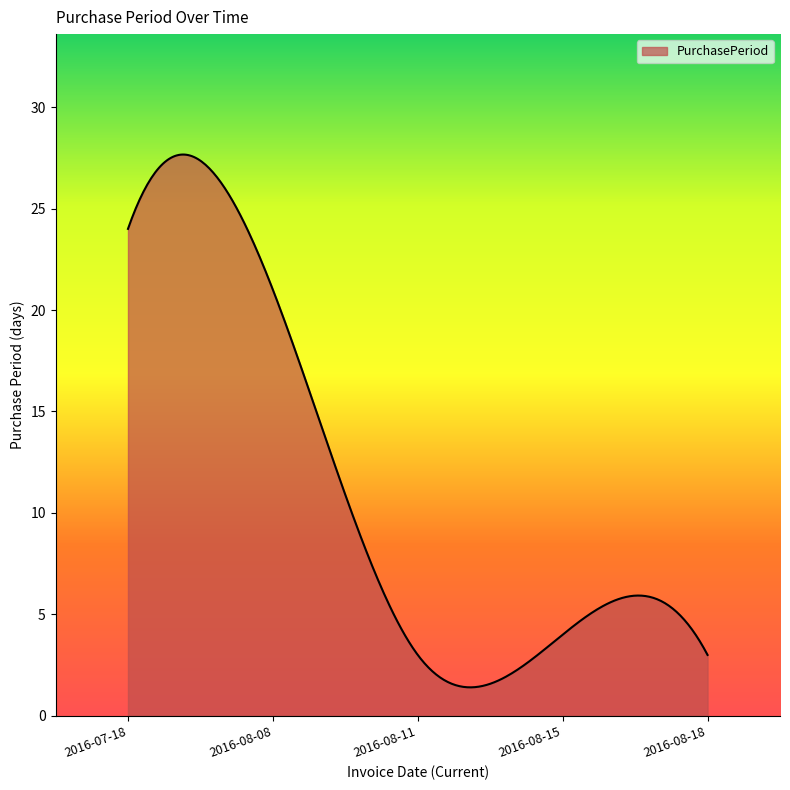

What is the maximum value shown in the chart?

27.7